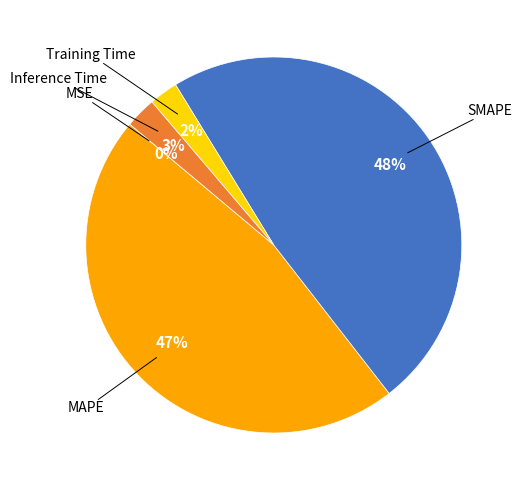

Does any single category account for the majority?

No